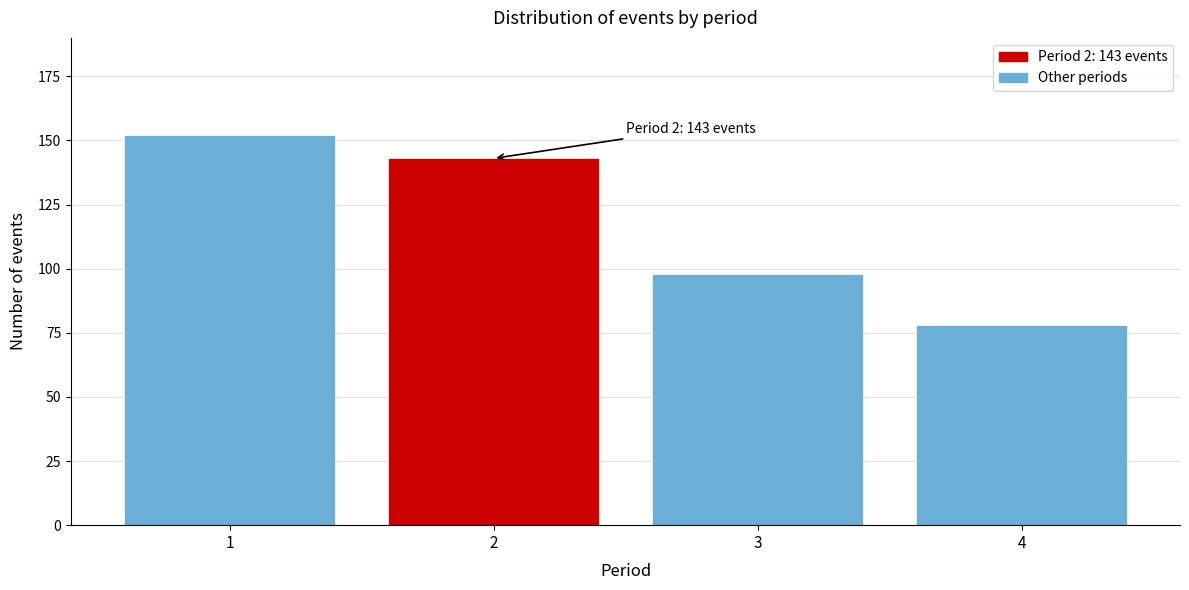

Reading left to right, list all the values displayed in this chart.

152	143	98	78